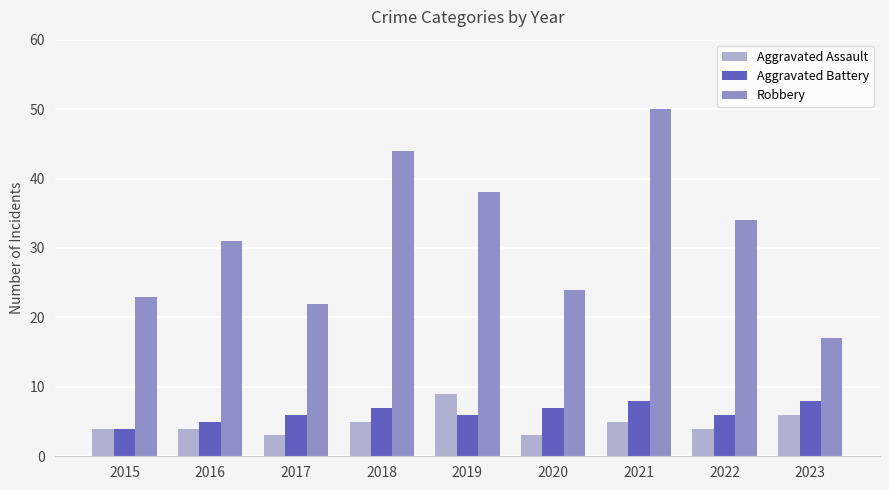

Is it true that Aggravated Battery equals 6 at 2017?

True